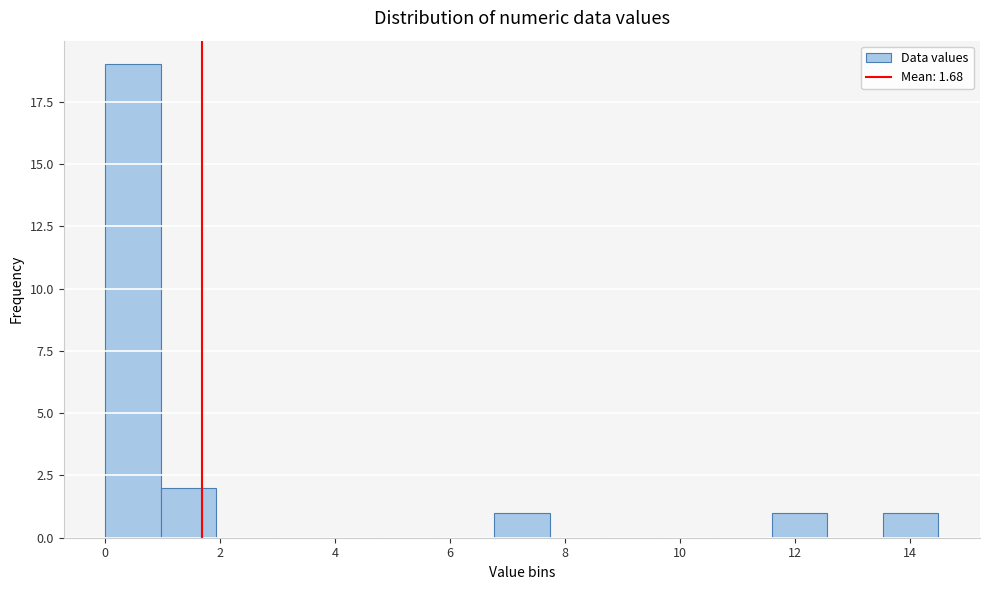

Over which range of the x-axis is the bar tallest?

0.0 to 1.0